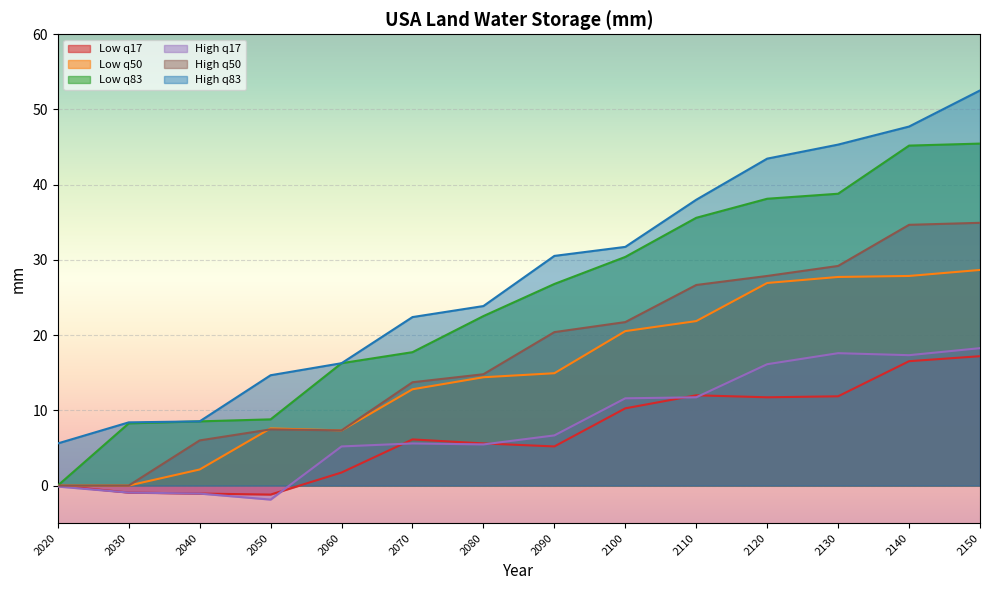

Reading right to left, list all the values displayed in this chart.

Low q17: 17.2	16.5	11.9	11.7	12.0	10.3	5.2	5.6	6.1	1.7	-1.2	-1.1	-0.9	0.0
Low q50: 28.7	27.9	27.7	26.9	21.9	20.5	14.9	14.4	12.8	7.3	7.6	2.1	0.0	0.0
Low q83: 45.5	45.2	38.8	38.1	35.6	30.4	26.8	22.5	17.7	16.3	8.8	8.5	8.3	0.0
High q17: 18.3	17.3	17.6	16.1	11.7	11.6	6.7	5.5	5.6	5.2	-1.9	-1.1	-0.9	-0.1
High q50: 34.9	34.7	29.2	27.9	26.7	21.7	20.4	14.8	13.7	7.3	7.5	6.0	0.0	0.0
High q83: 52.5	47.7	45.3	43.5	38.0	31.7	30.5	23.9	22.4	16.3	14.7	8.5	8.4	5.6